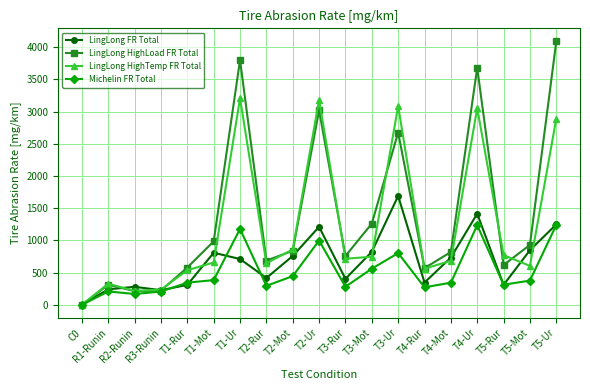

Which category has the highest value across all series?

T5-Ur